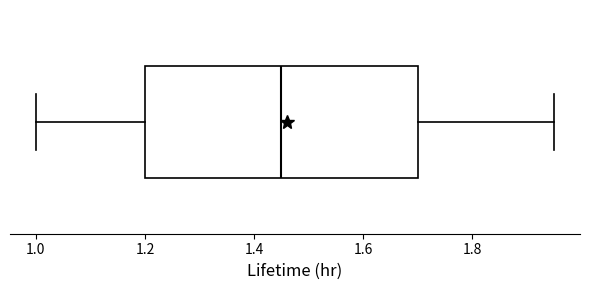

Read this box plot against the x-axis: the position of the median line, the range covered by the box, and the ends of both whiskers. The values are not printed on the chart, so give them approximately, as read against the axis.

median 1.46, box 1.20 to 1.70, whiskers 1.00 to 1.96